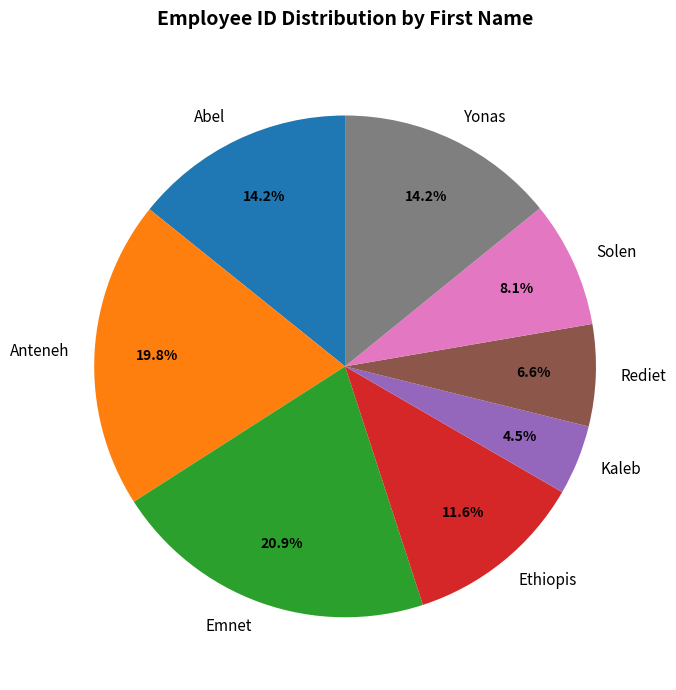

The Emnet slice represents 21% of the pie. True or false?

True